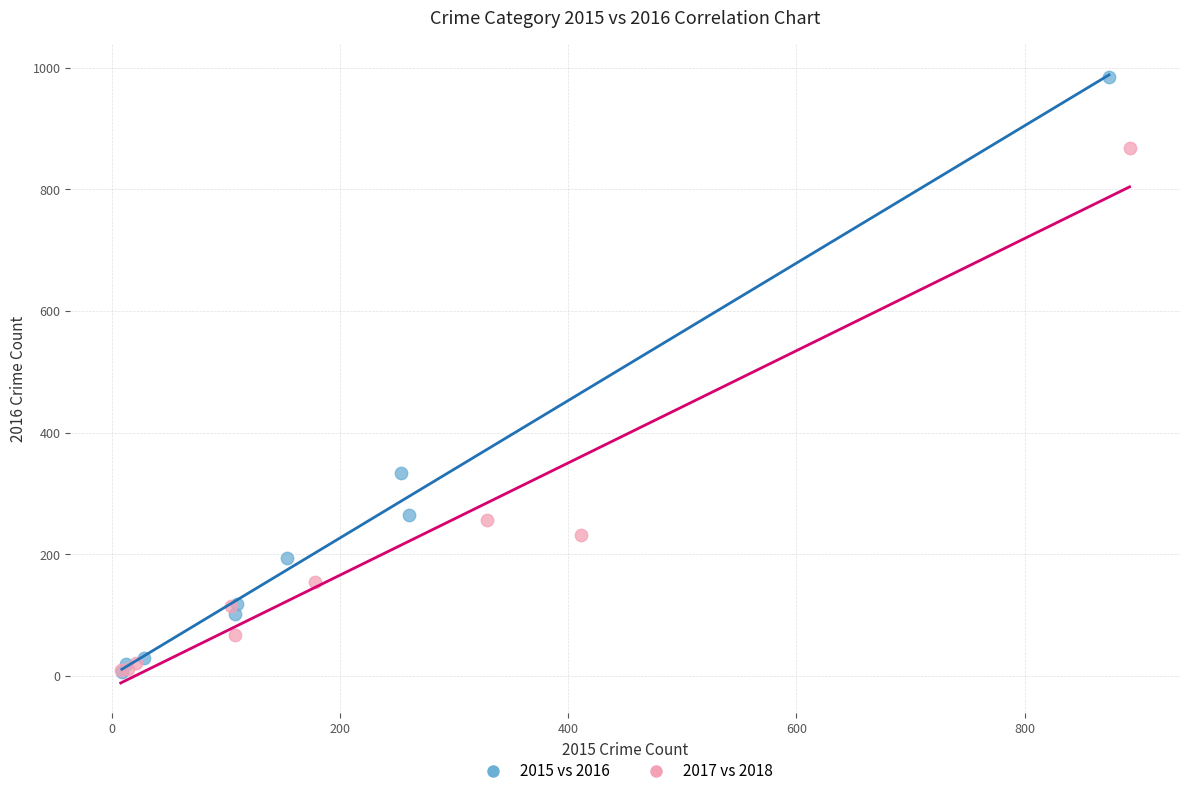

Which series reaches the maximum Y coordinate?

2015 vs 2016